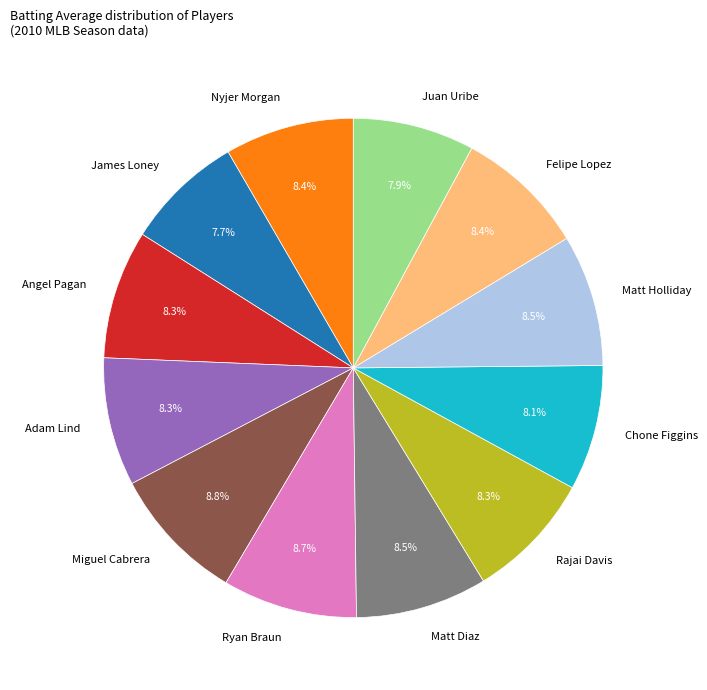

The Nyjer Morgan slice represents 1% of the pie. True or false?

False